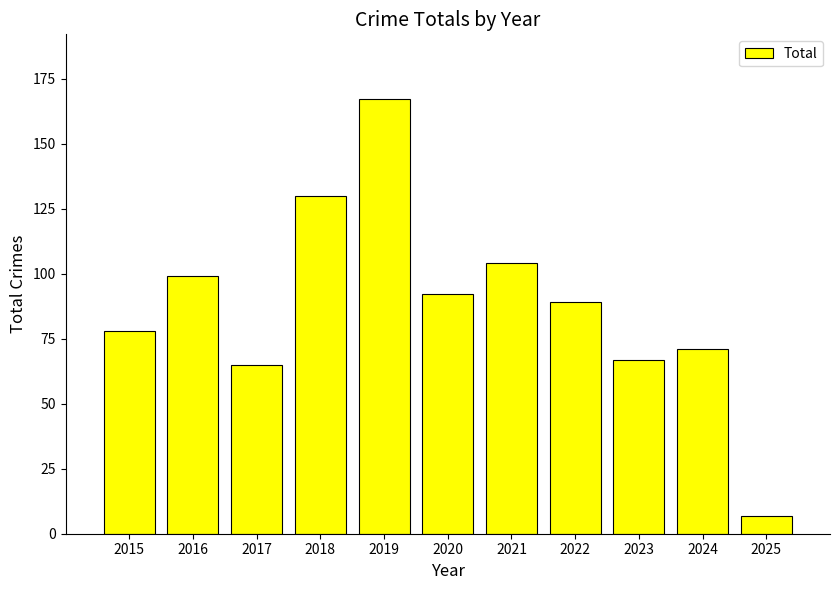

The value at 2017 is 88. True or false?

False